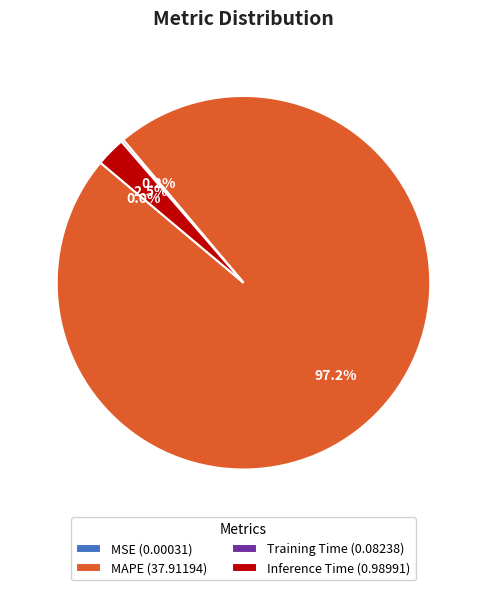

Which slice is the largest?

MAPE (37.91194)